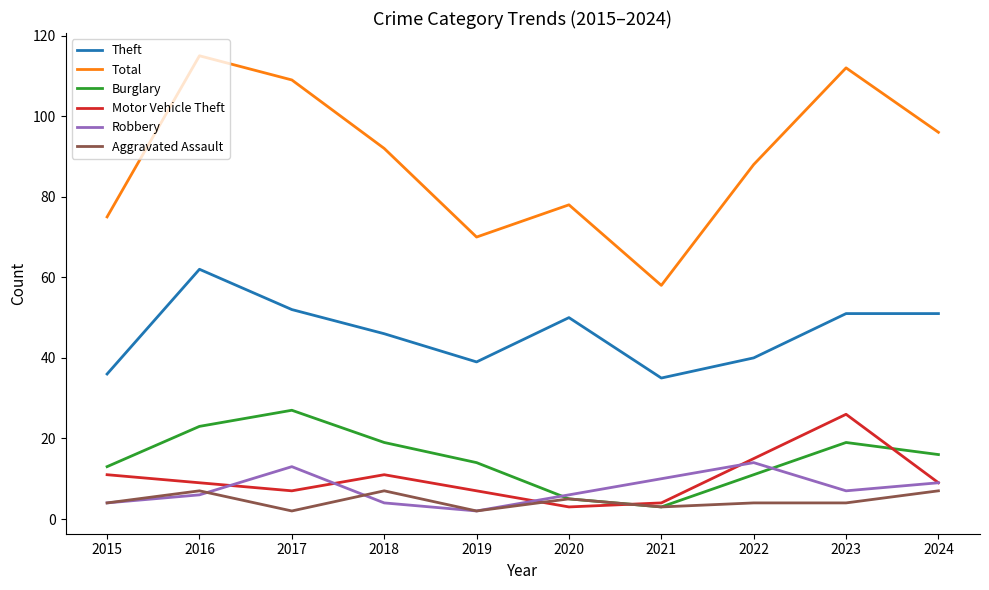

What is the sum of all Motor Vehicle Theft values?

102